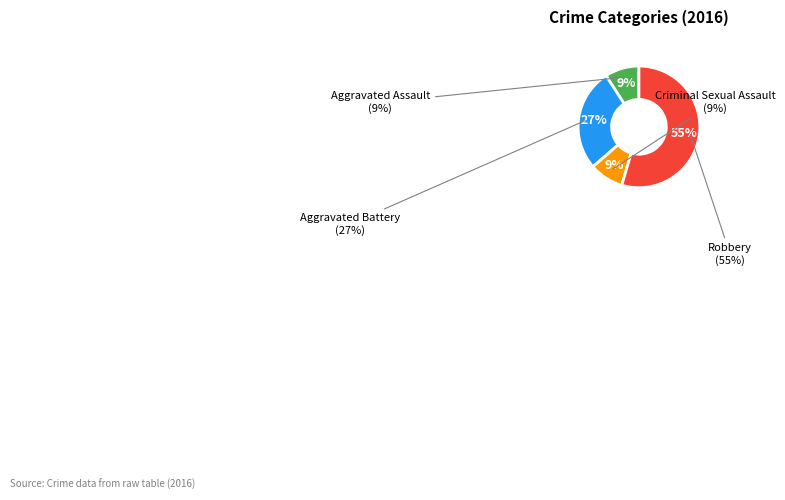

Which category has the smallest portion of the pie?

Aggravated Assault